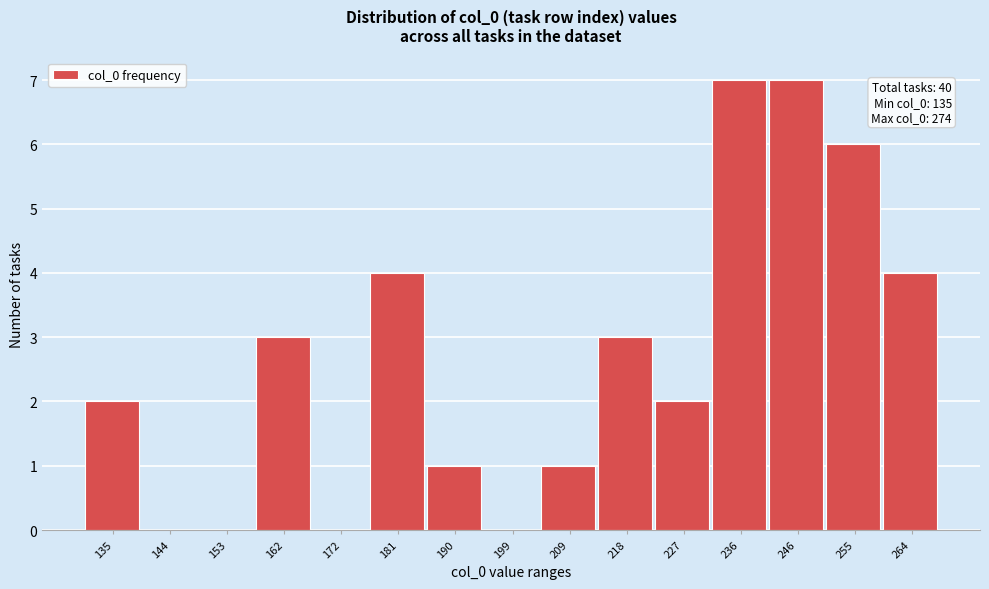

Reading left to right, extract all data points from this chart.

135=2	144=0	153=0	162=3	172=0	181=4	190=1	199=0	209=1	218=3	227=2	236=7	246=7	255=6	264=4